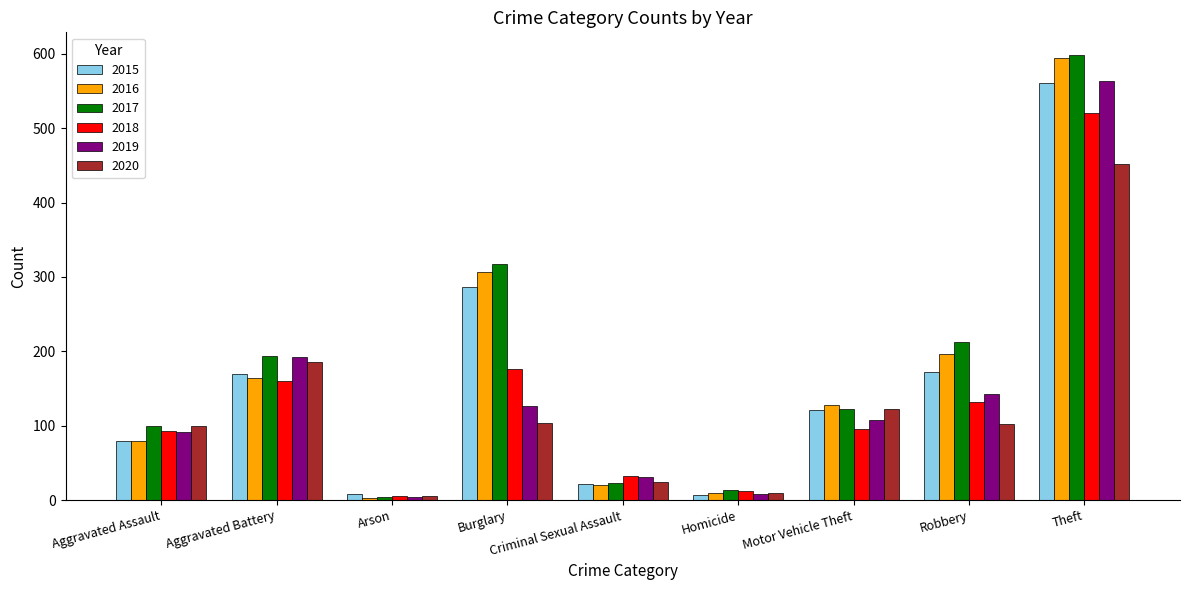

What is the highest value of the 2016 series?

594